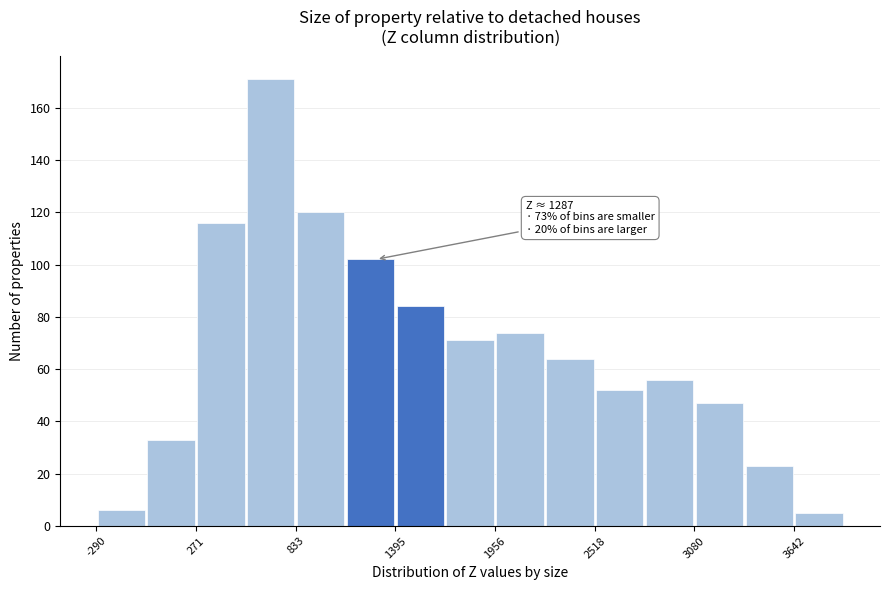

Read against the x-axis, roughly where is the centre of the tallest bar?

700